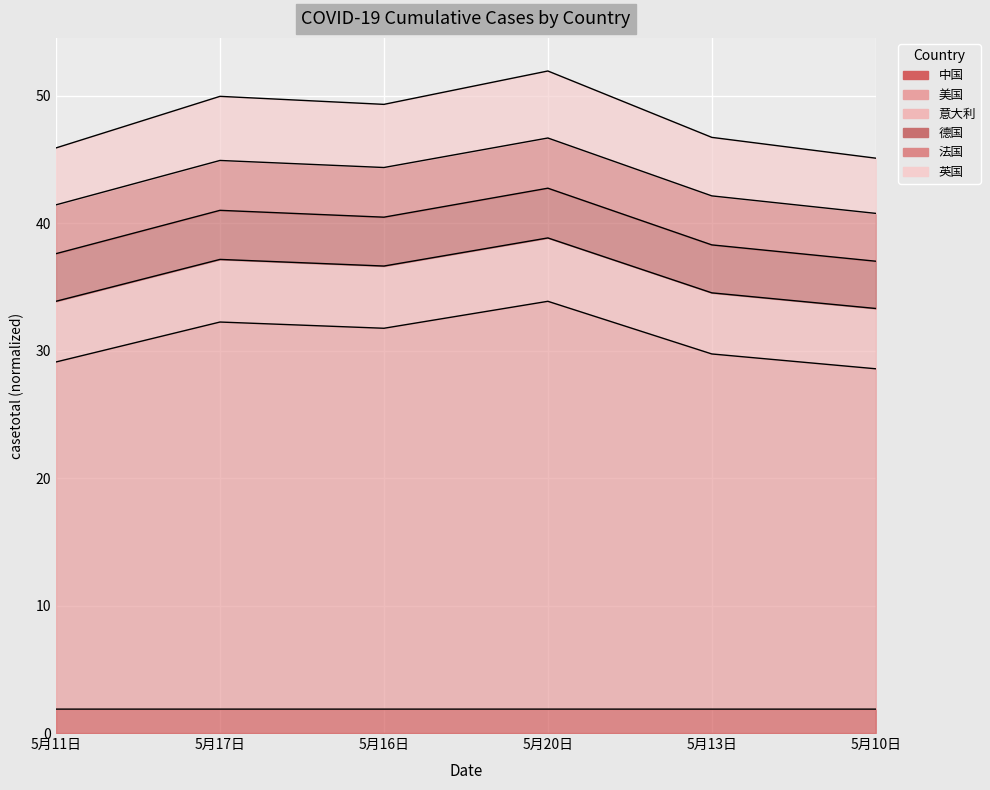

True or false: 德国 and 中国 intersect in this chart.

False